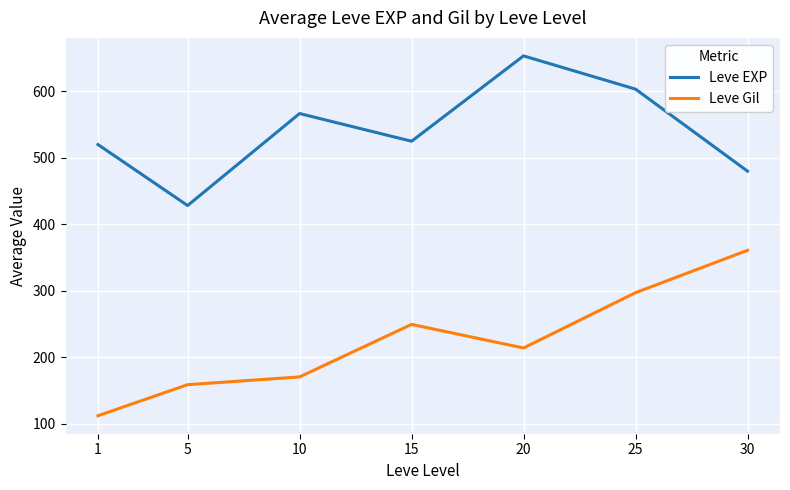

Reading right to left, list all the values displayed in this chart.

Leve EXP: 30=480.0	25=603.3	20=653.3	15=525.0	10=566.7	5=428.3	1=520.0
Leve Gil: 30=361.0	25=297.3	20=214.2	15=249.7	10=170.7	5=159.0	1=112.3